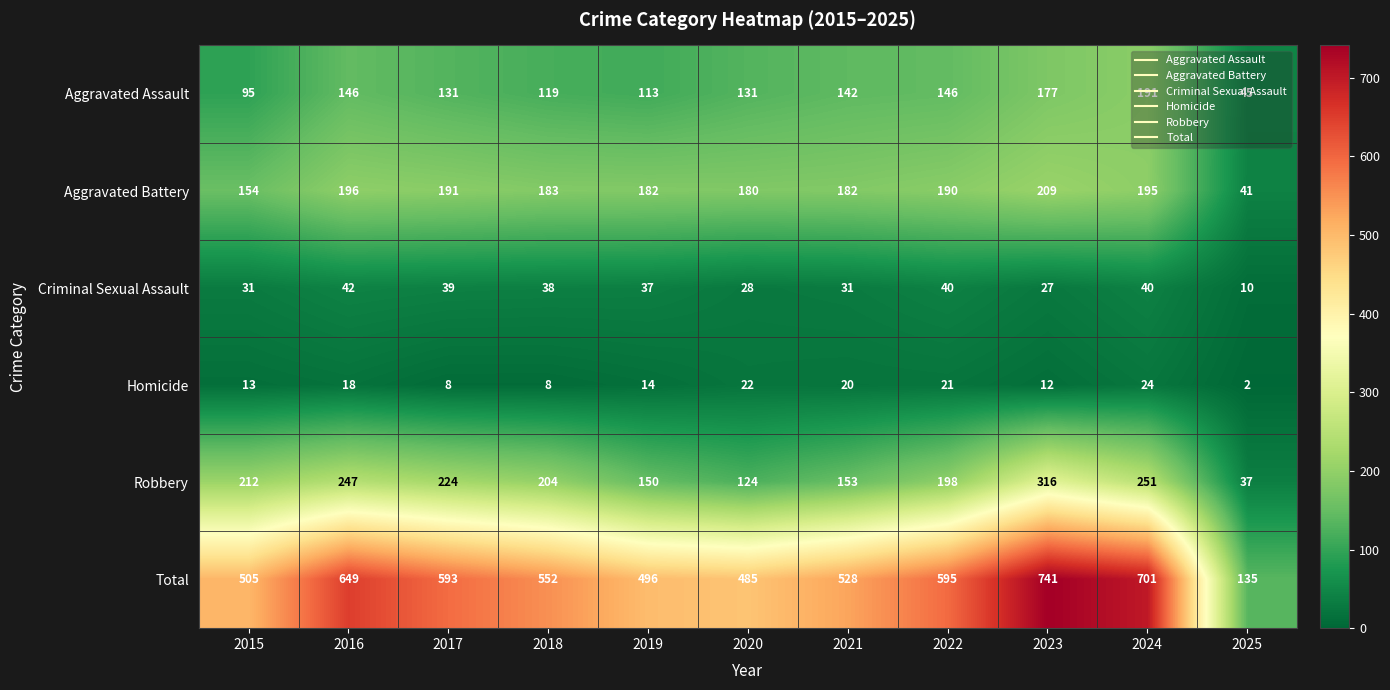

At which label does Criminal Sexual Assault reach its peak?

2016